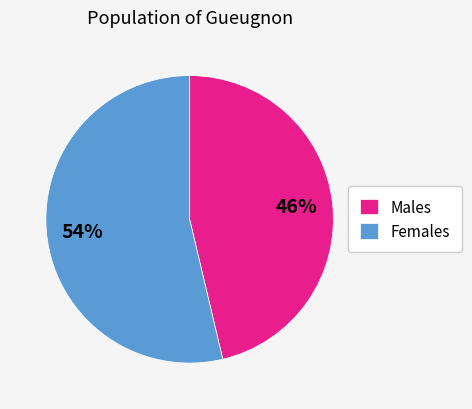

Which slice is the smallest?

Males